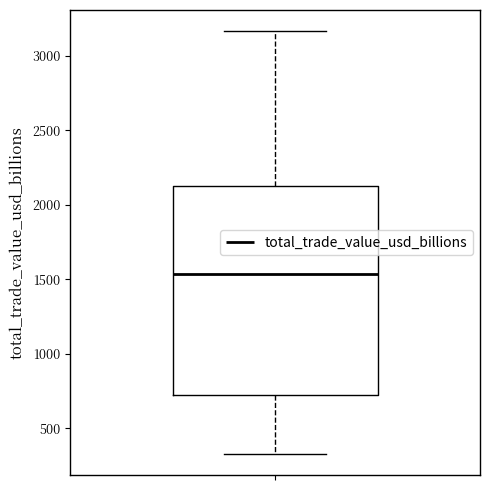

Where does the median line of the box sit on the y-axis? The values are not printed on the chart, so give them approximately, as read against the axis.

1550